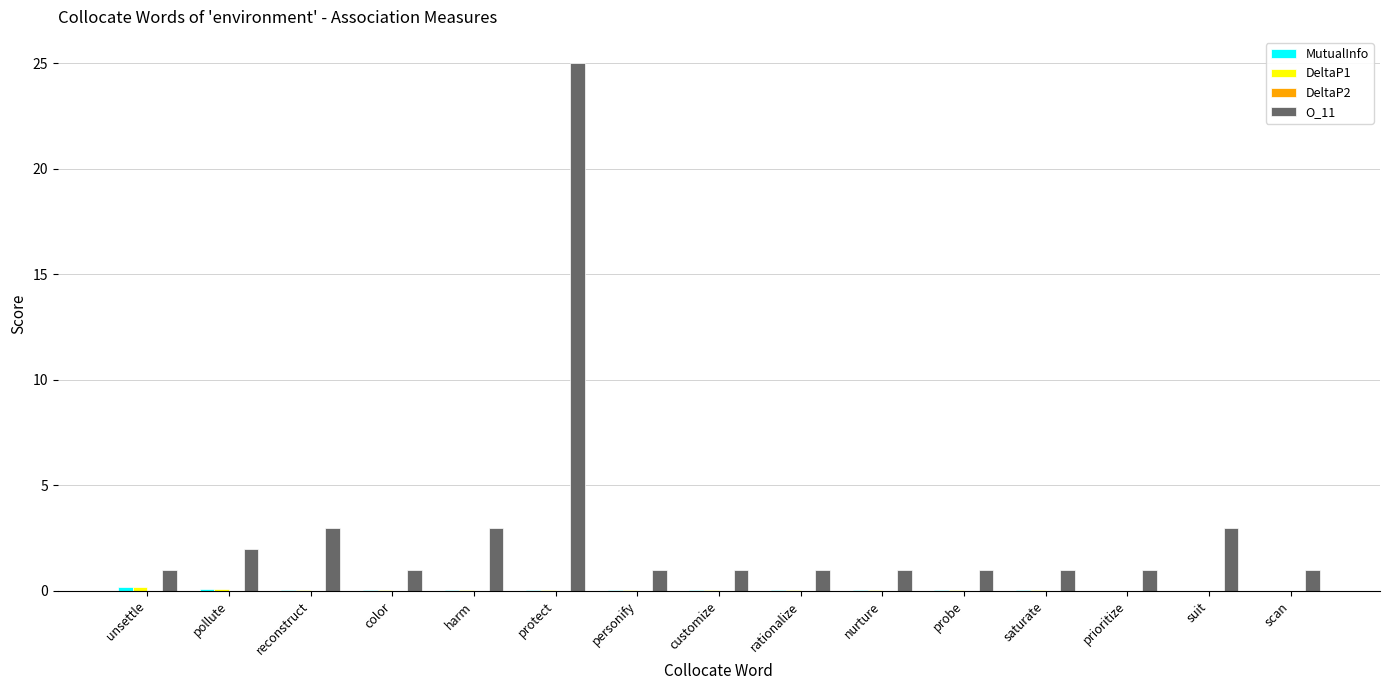

Which category has the highest value across all series?

protect